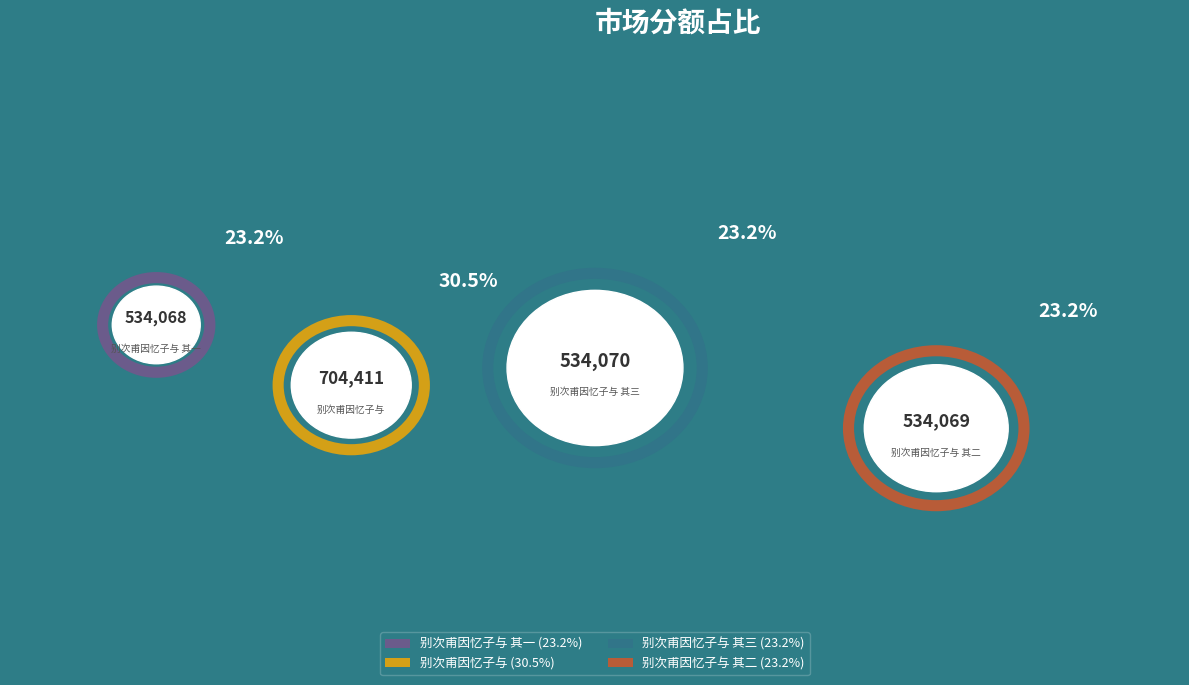

Is the sum of 别次甫因忆子与 其一 and 别次甫因忆子与 其二 greater than half?

No